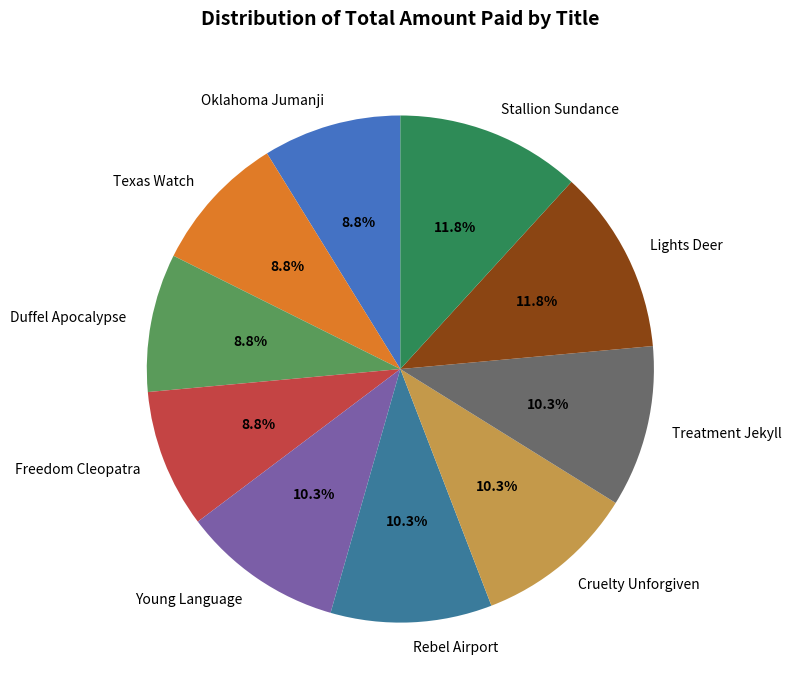

Which has a higher value, Texas Watch or Cruelty Unforgiven?

Cruelty Unforgiven